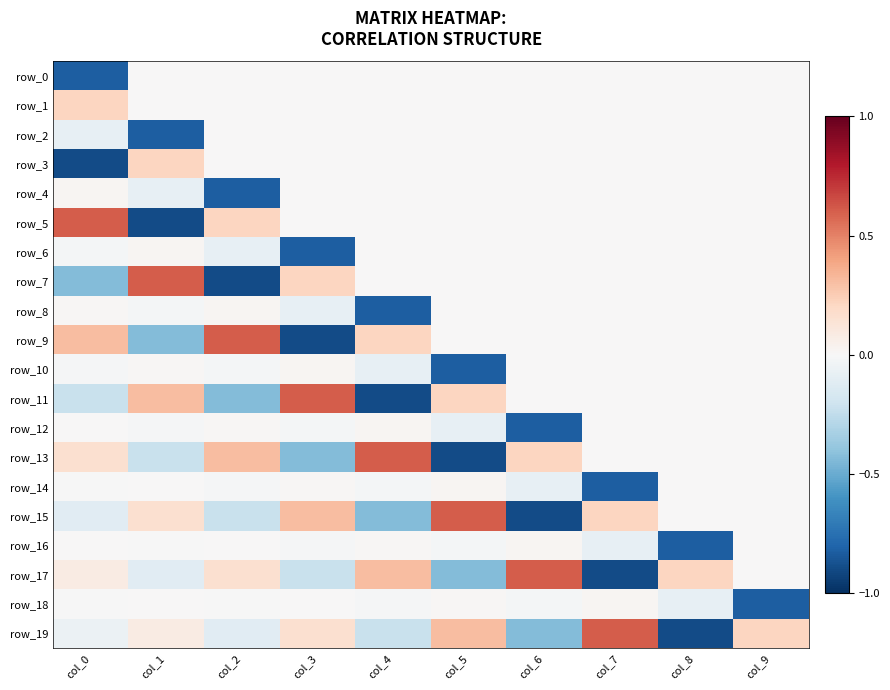

At which category is the sum across all series the highest?

col_9